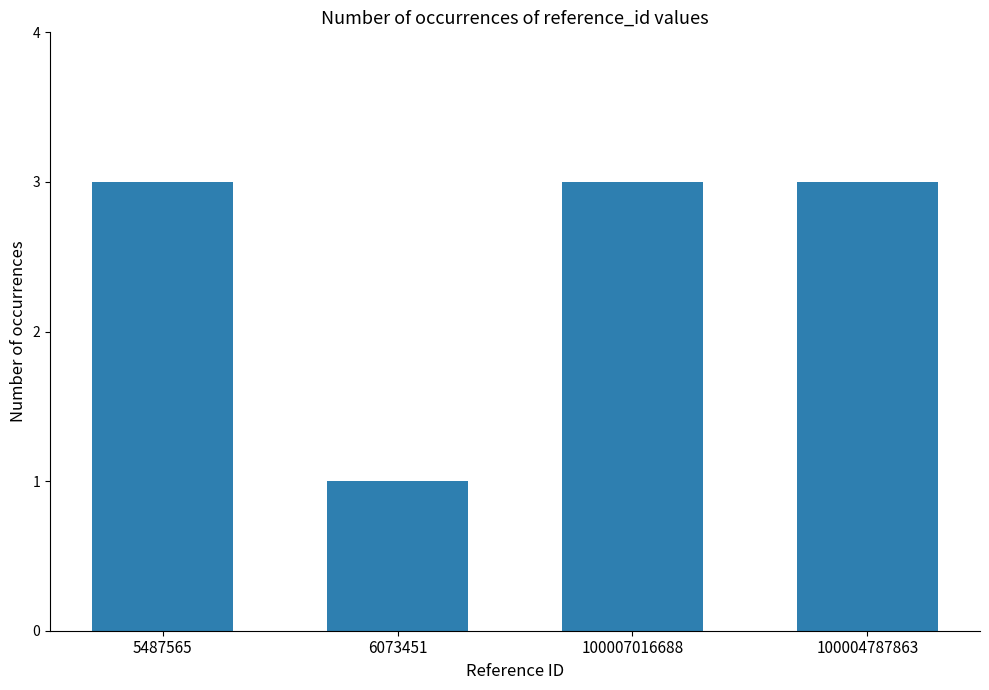

What is the approximate value at 100007016688?

3